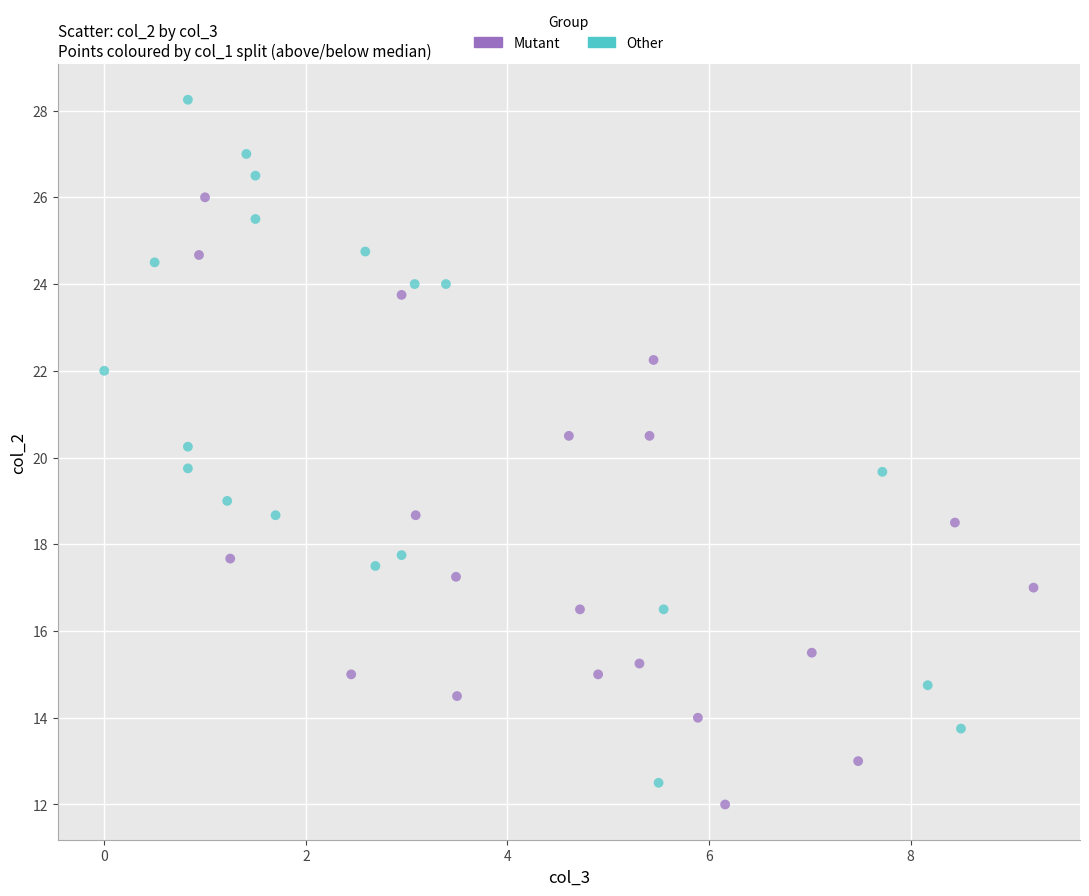

Which series reaches the maximum Y coordinate?

Other